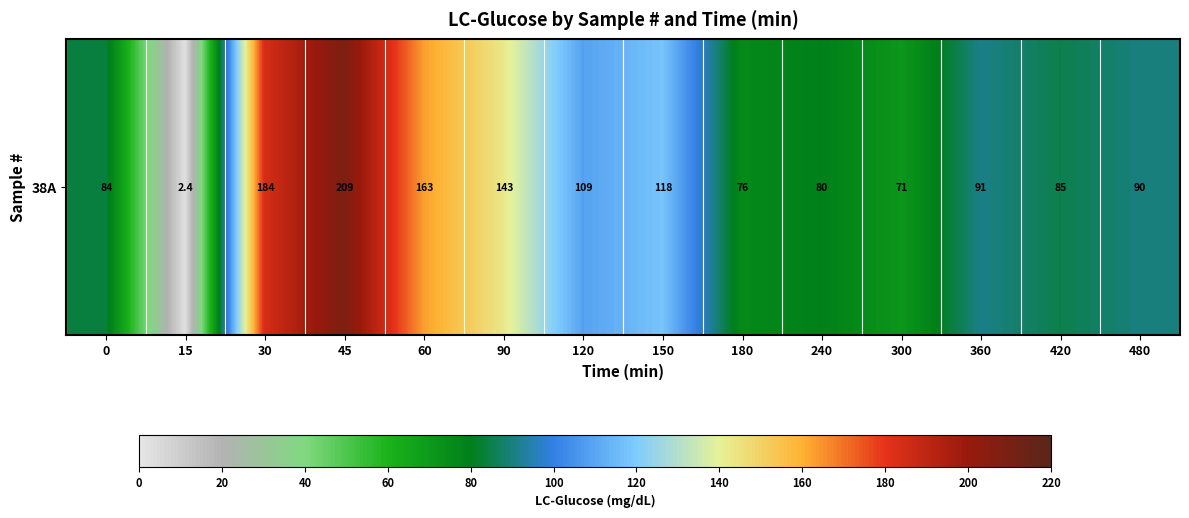

Rank the categories by value from highest to lowest.

45, 30, 60, 90, 150, 120, 360, 480, 420, 0, 240, 180, 300, 15